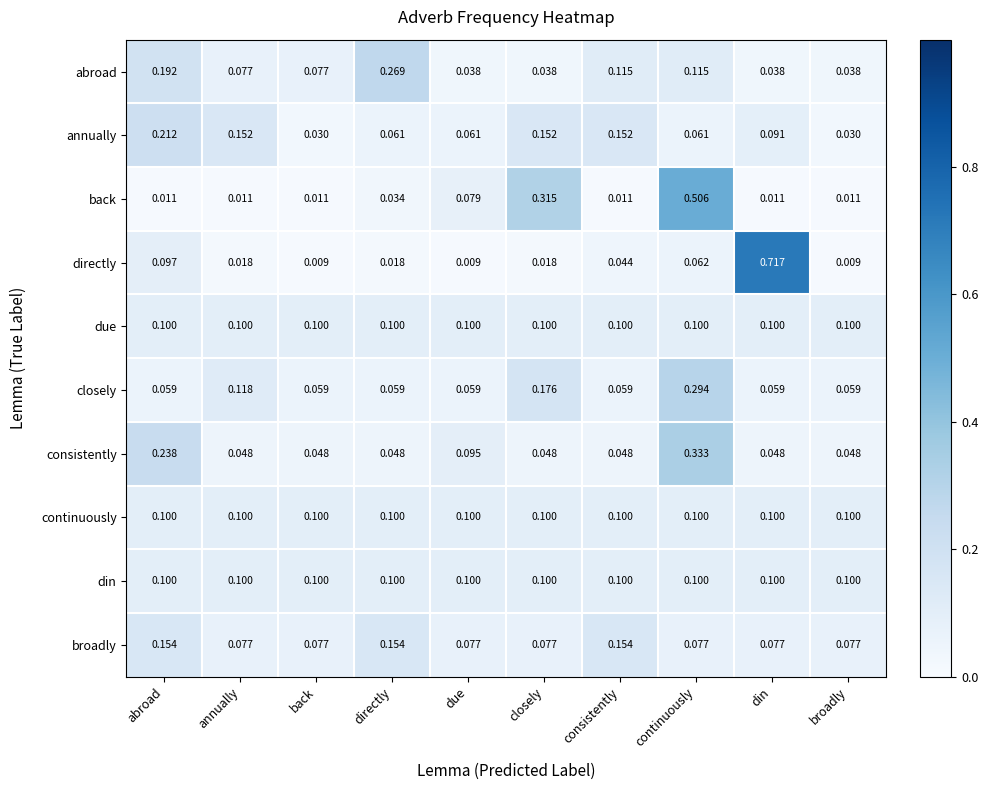

Is the value of back at continuously greater than the value of abroad at abroad?

Yes